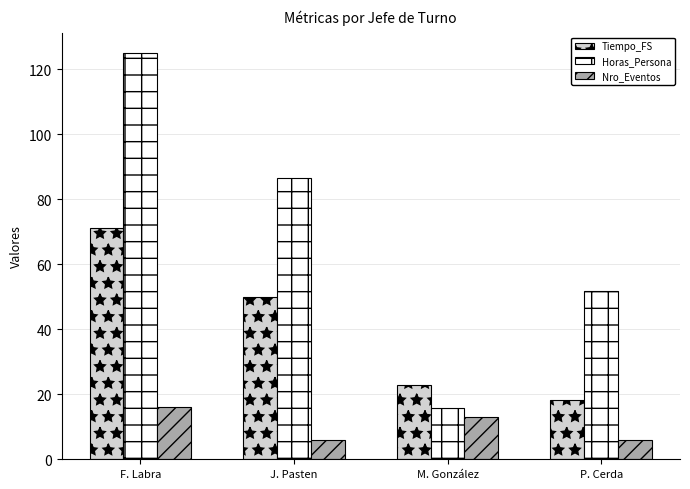

True or false: Tiempo_FS has a value of 71.6 at J. Pasten.

False